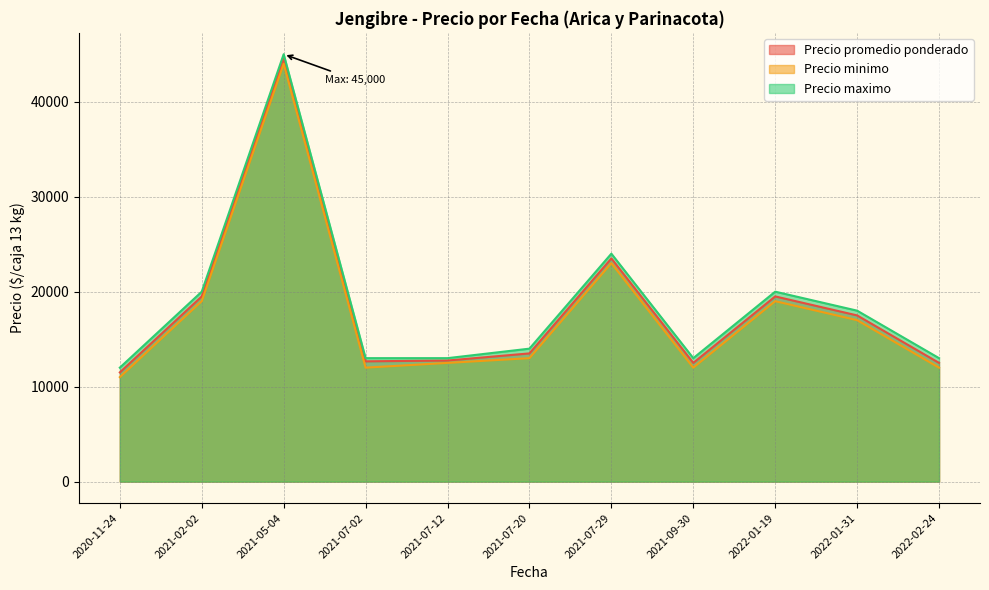

What is the greatest value displayed?

45000